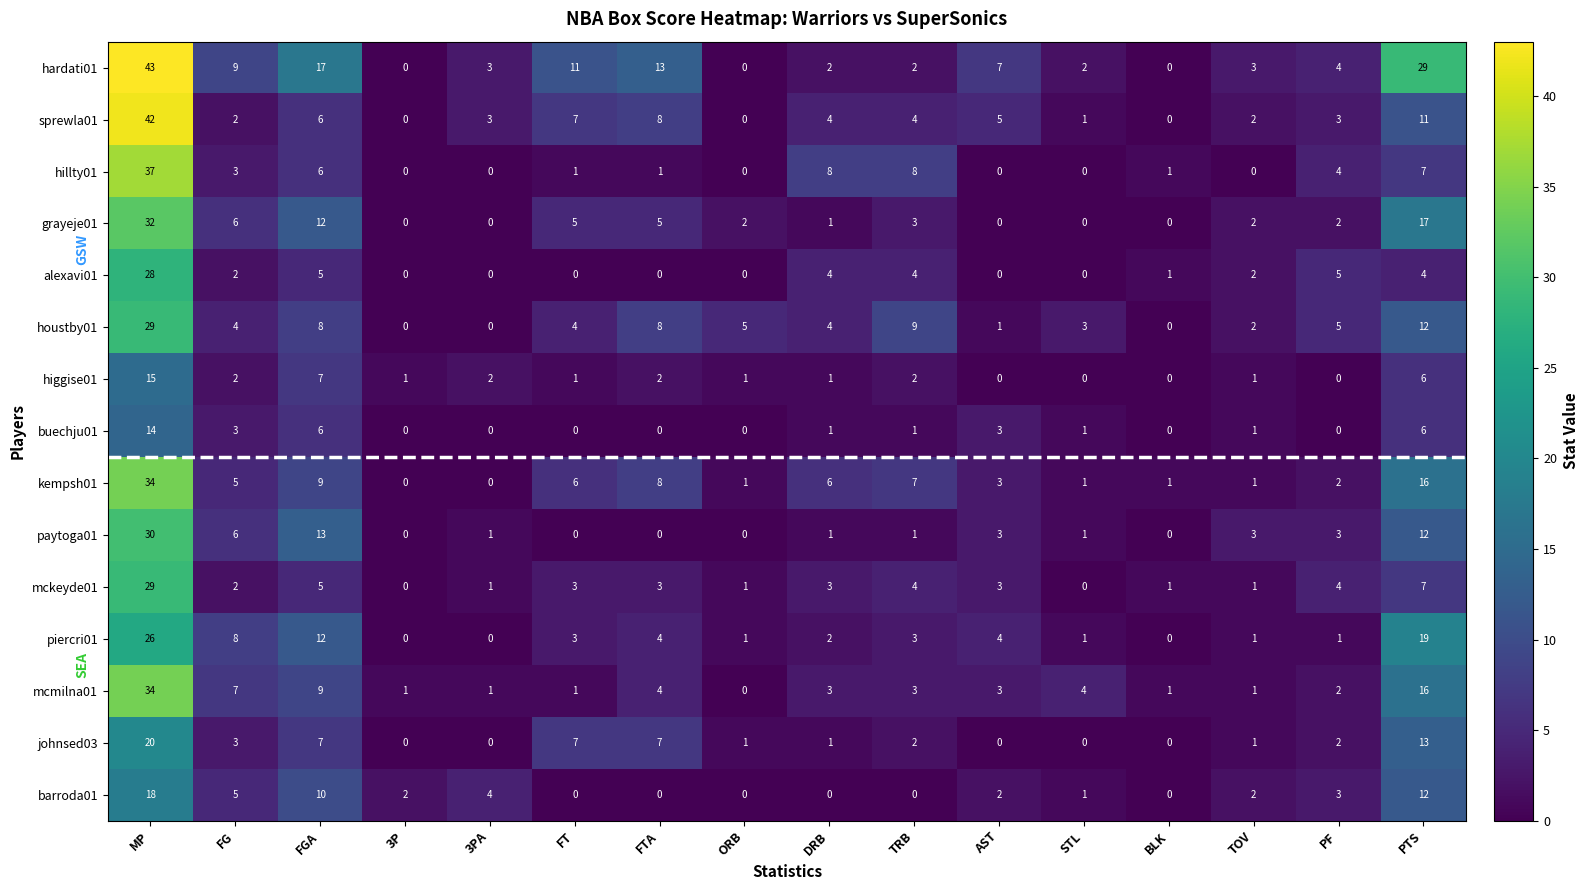

Which series has the largest total across all categories?

hardati01